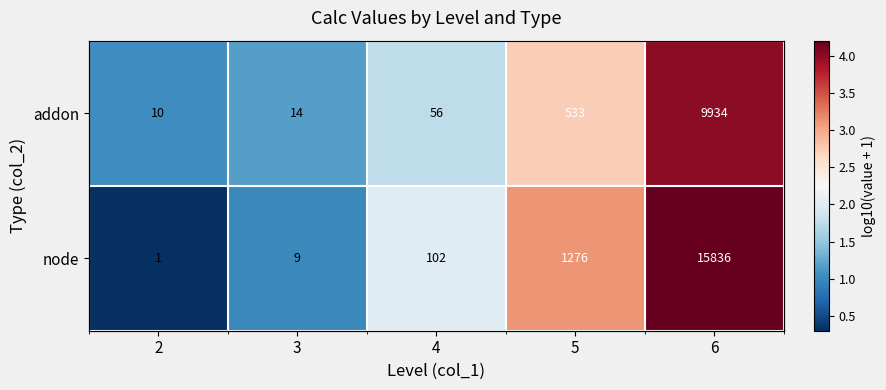

What is the difference between the addon values at 3 and 4?

0.6